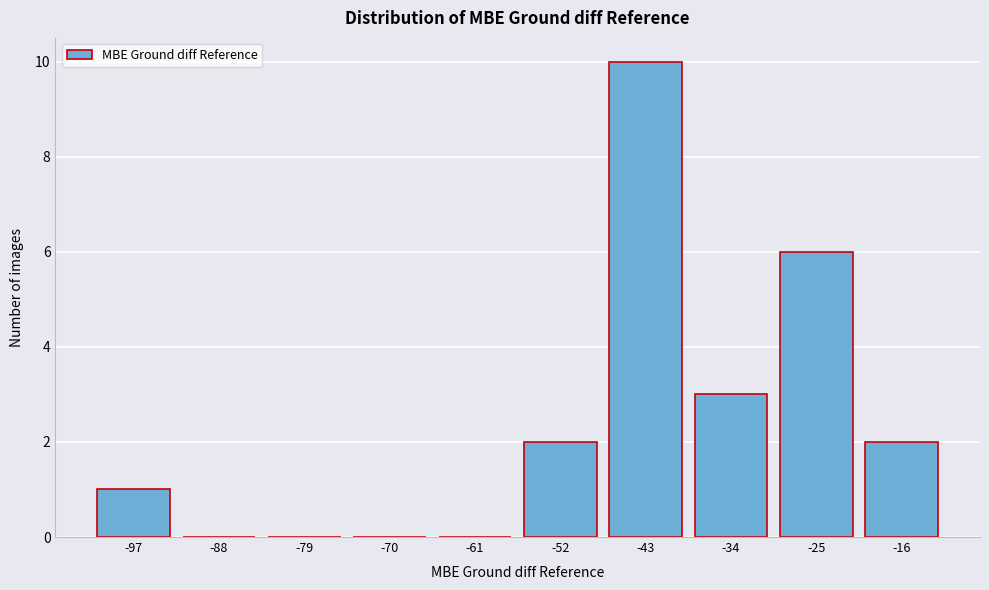

Reading right to left, transcribe all the data shown in this chart.

-16=2	-25=6	-34=3	-43=10	-52=2	-61=0	-70=0	-79=0	-88=0	-97=1